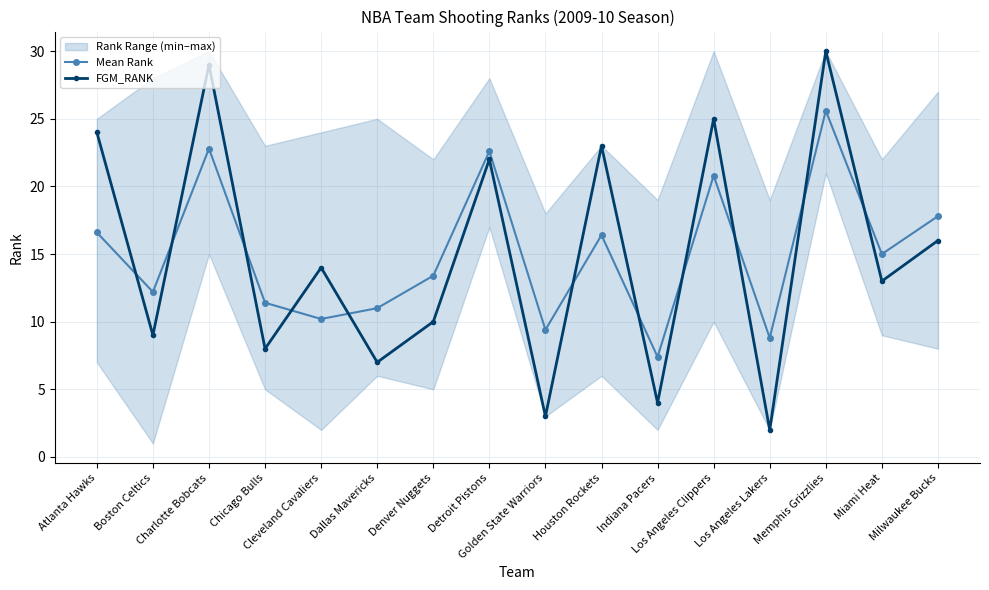

At which category is the sum across all series the highest?

Memphis Grizzlies